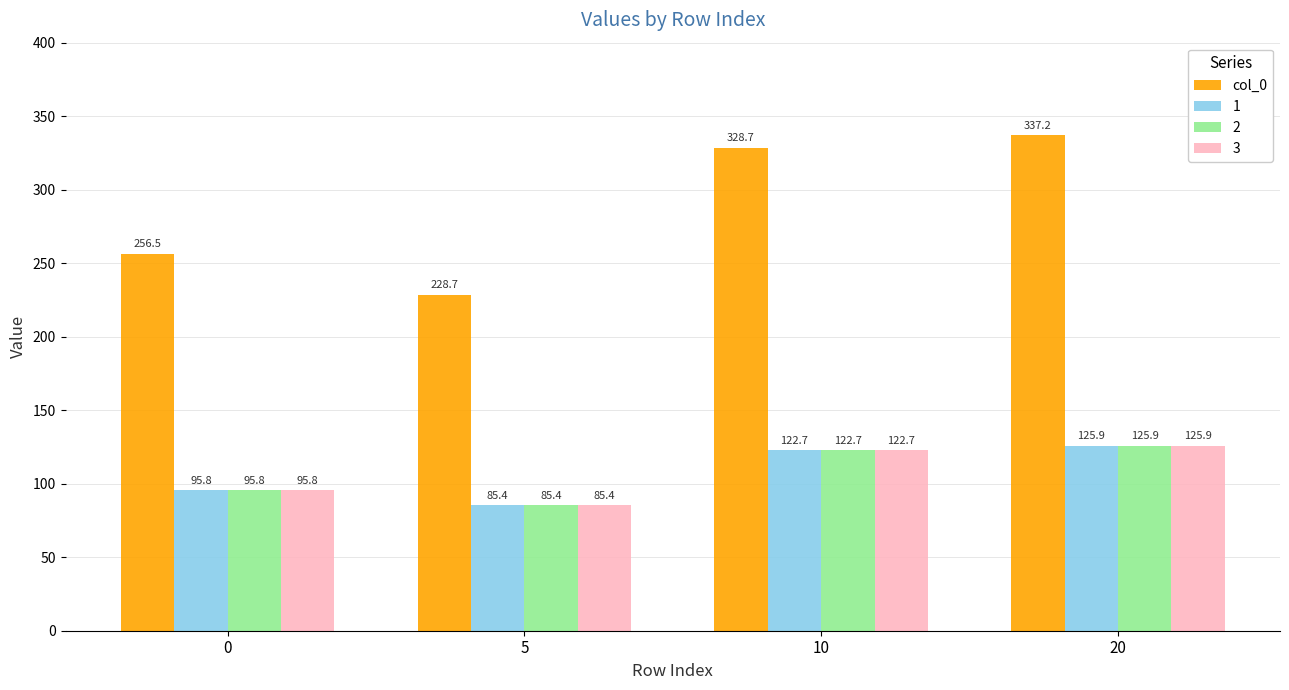

Does the chart contain any negative values?

No